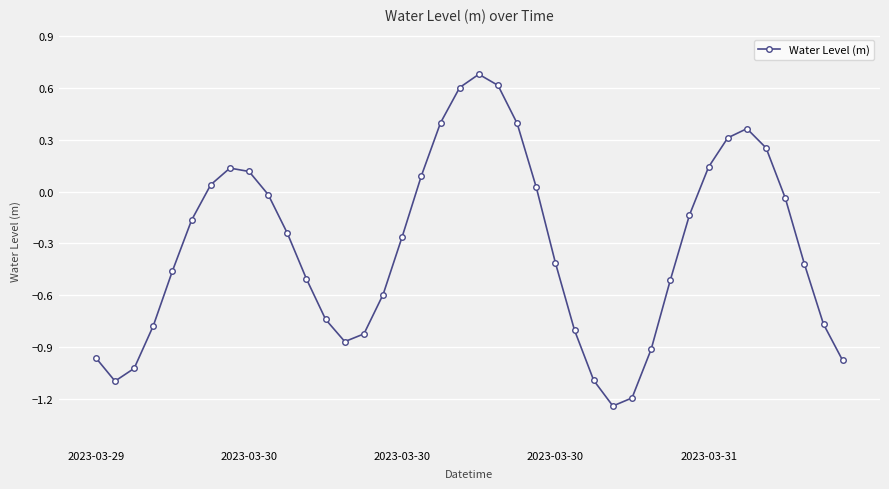

What is the value of the 20th point from the left?

0.6